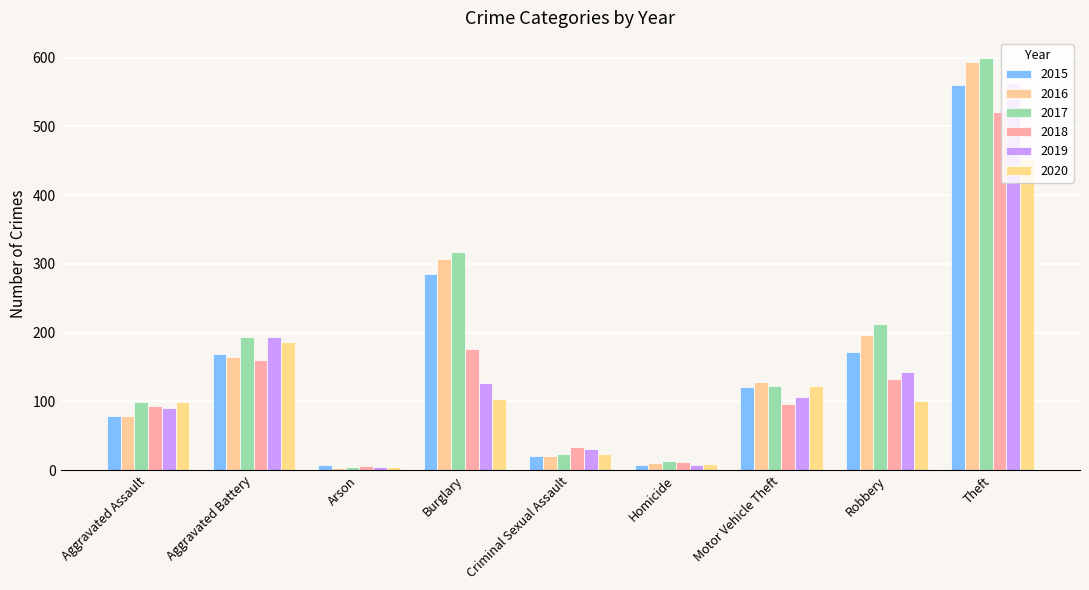

The value of 2015 at Robbery is 295. True or false?

False